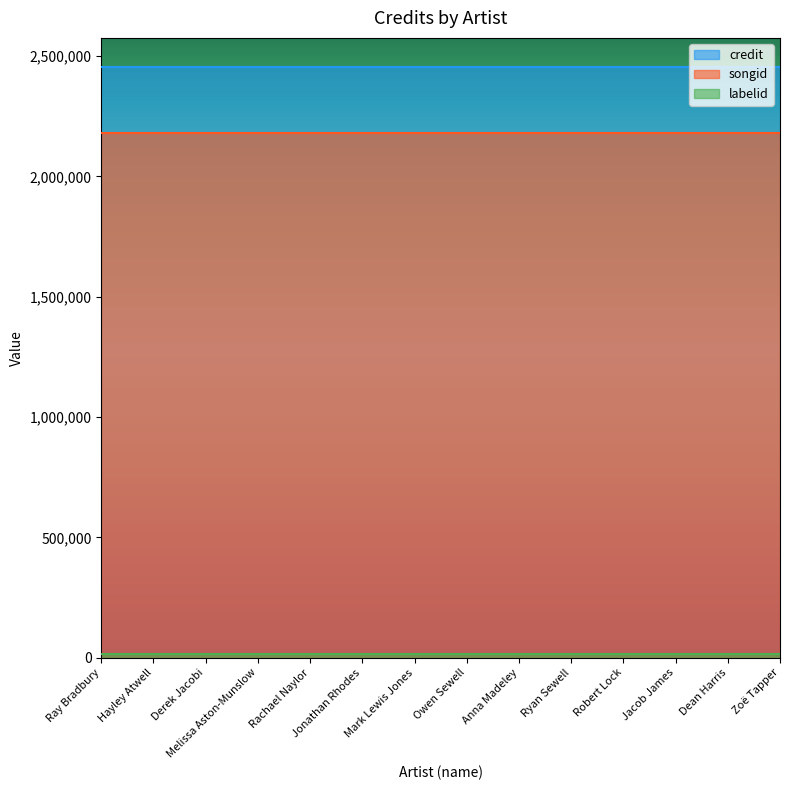

What is the spread (max minus min) of values at Anna Madeley?

2437270